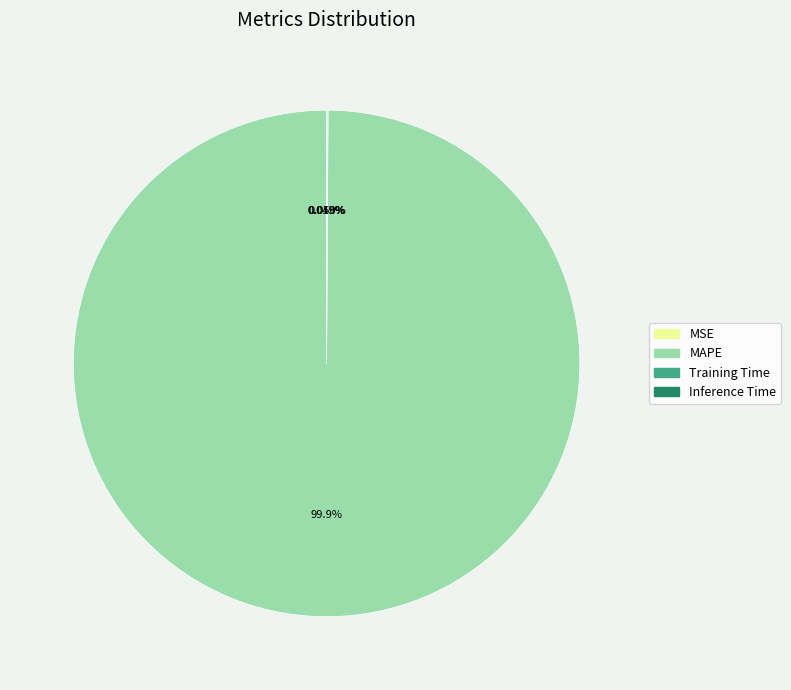

Which slice is the largest?

MAPE